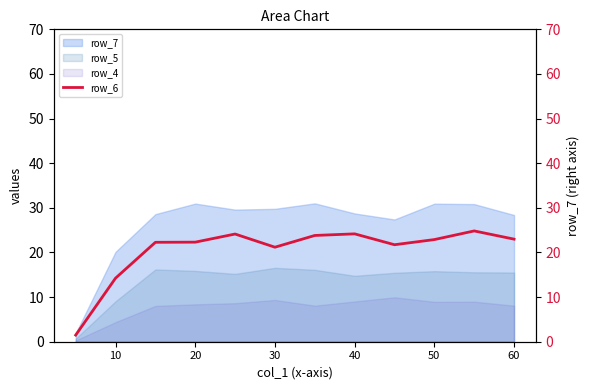

What is the maximum value for row_7?

31.0